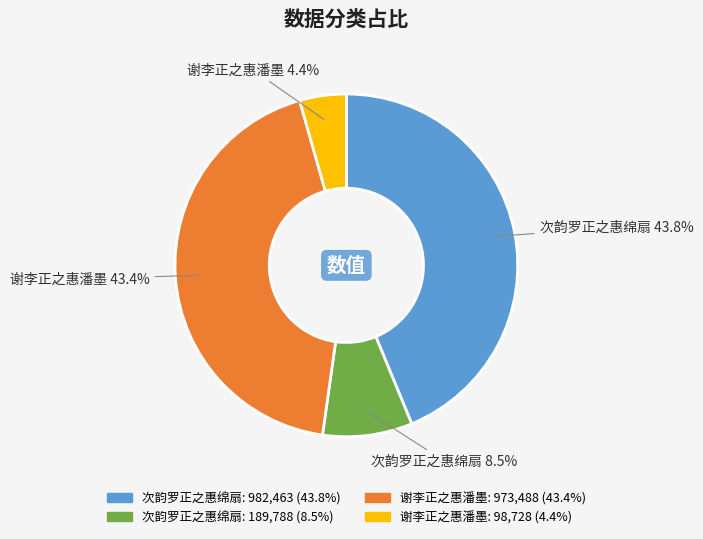

Is there a majority slice in this chart?

No